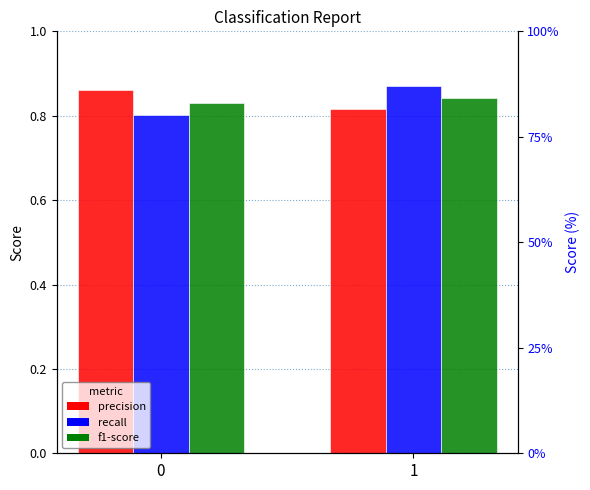

What is the spread (max minus min) of values at 0?

0.1